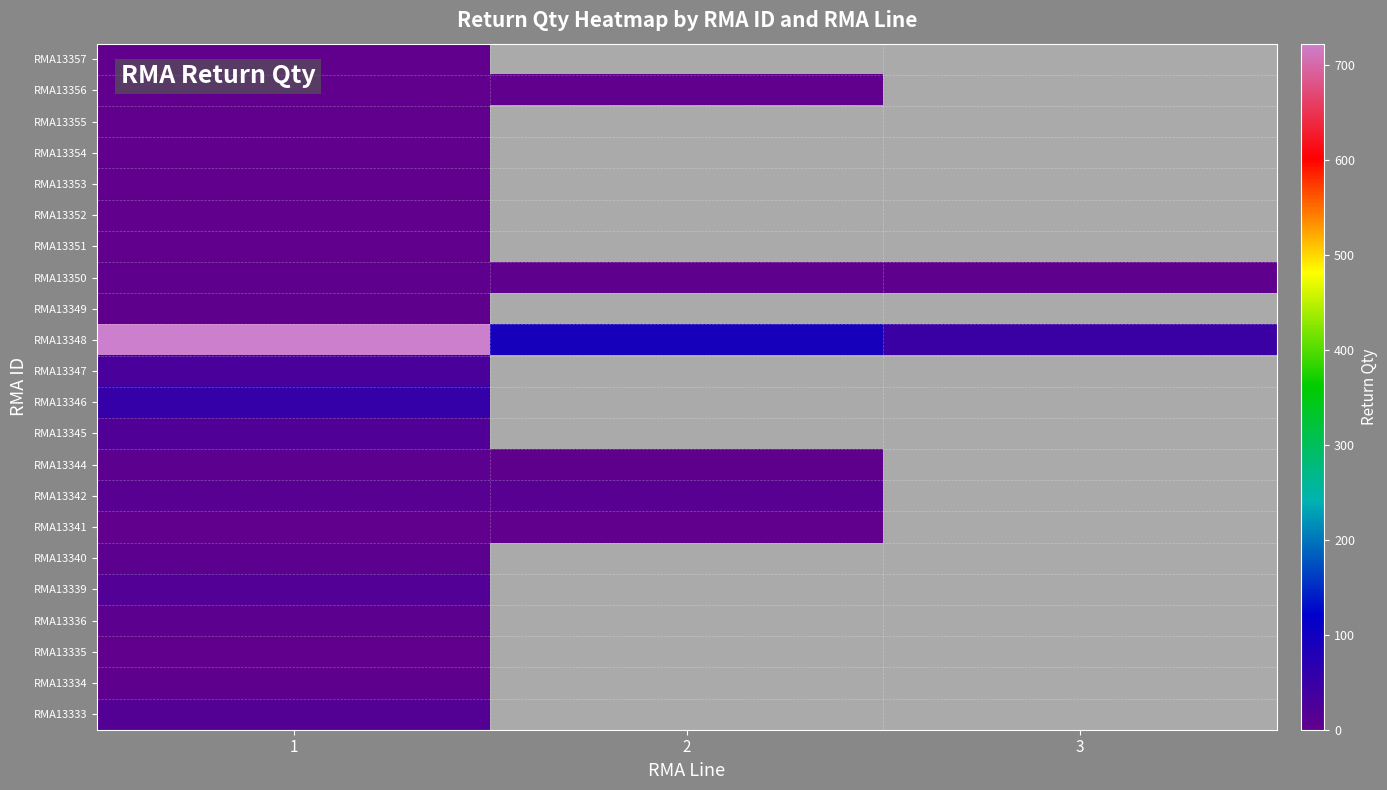

Is the value of RMA13344 at 2 greater than the value of RMA13341 at 2?

Yes